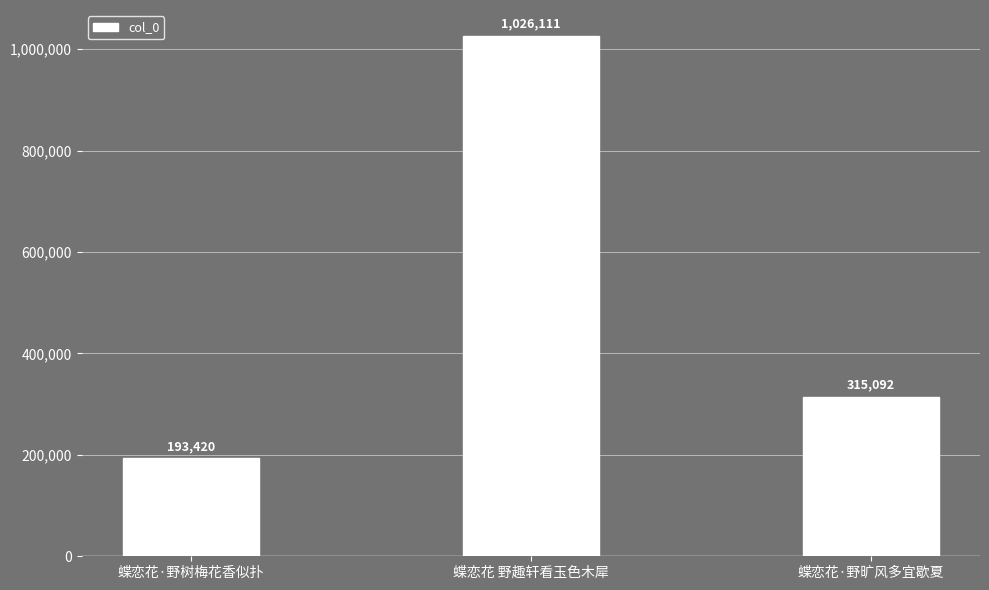

What is the smallest value displayed?

193420